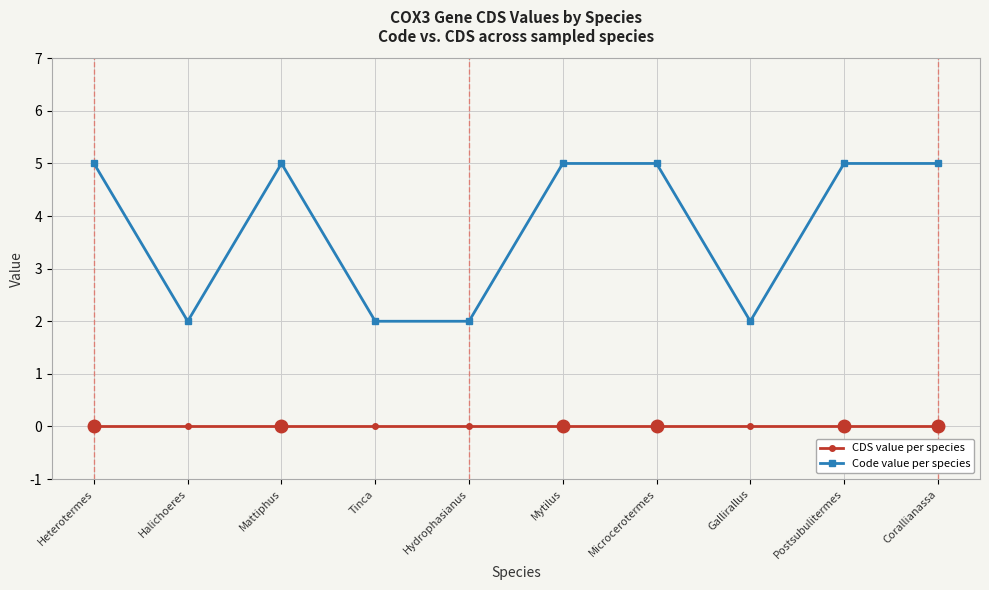

The value of CDS value per species at Postsubulitermes is 0. True or false?

True